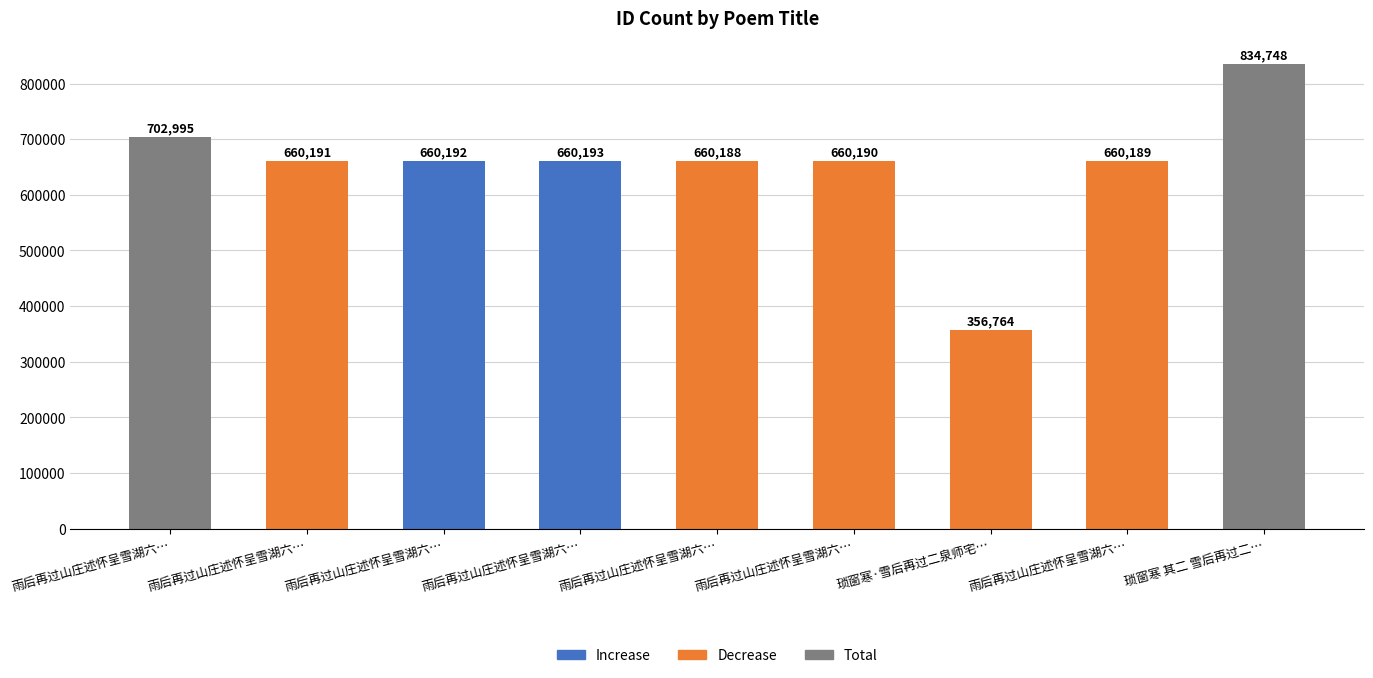

What is the maximum value shown in the chart?

834748